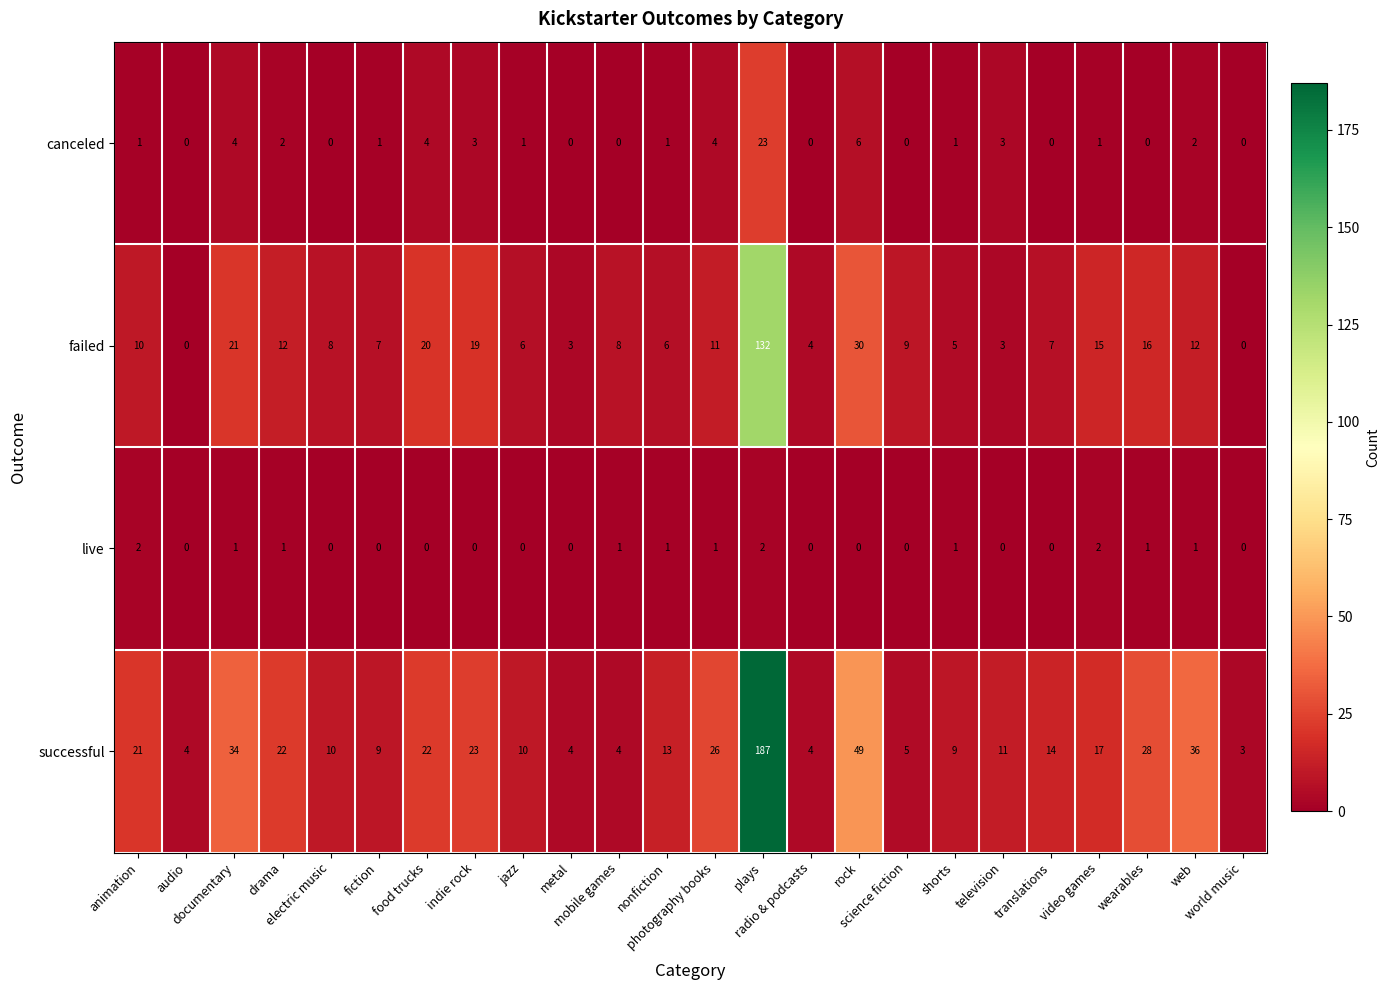

Rank the series by their maximum value, from lowest to highest.

live, canceled, failed, successful